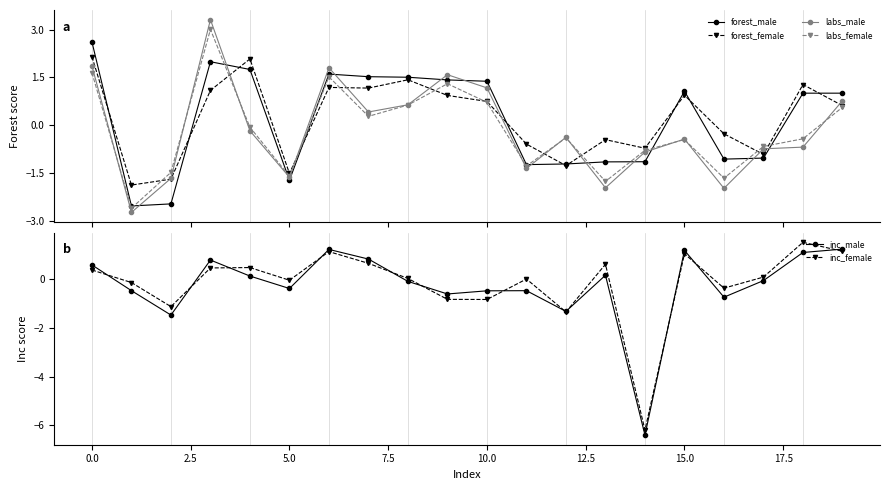

What is the value of the forest_female point at the 14th from the left?

-0.5